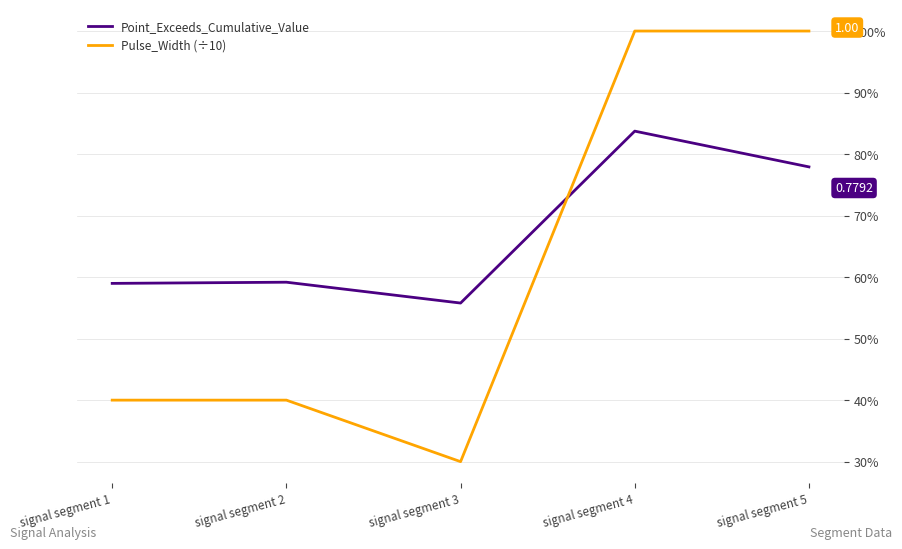

Rank the series at signal segment 4 from lowest to highest value.

Point_Exceeds_Cumulative_Value, Pulse_Width (÷10)